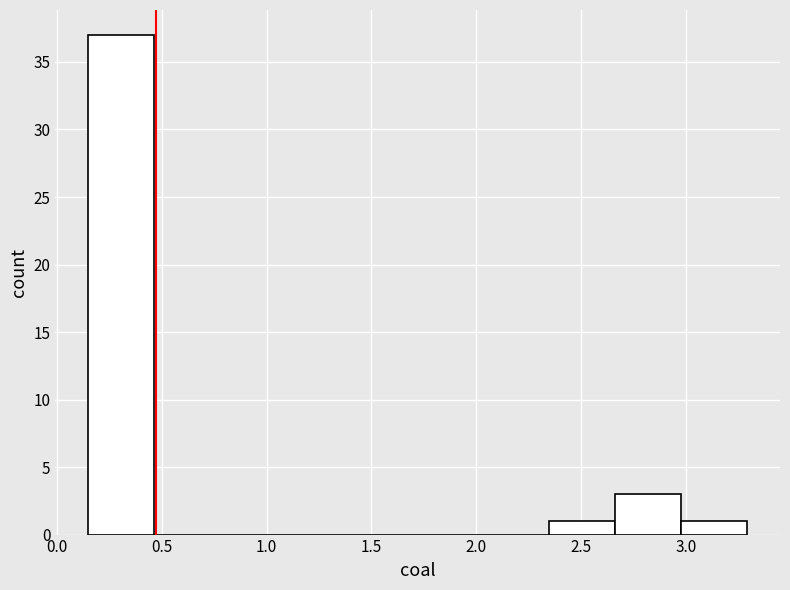

How tall is the bar that spans 0.15 to 0.45 on the x-axis? Neither the bar edges nor the heights are printed on the chart, so give them approximately, as read against the axes.

37